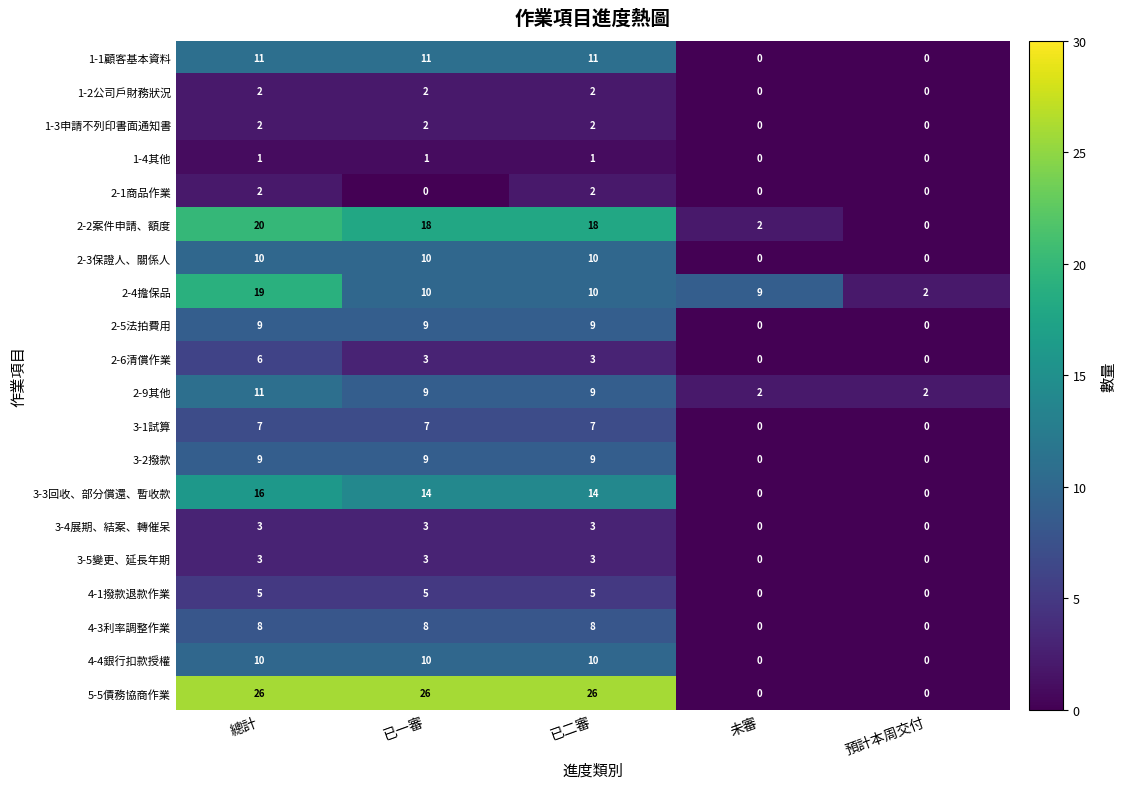

What is the approximate value of 2-4擔保品 at 未審, to the nearest 5?

10